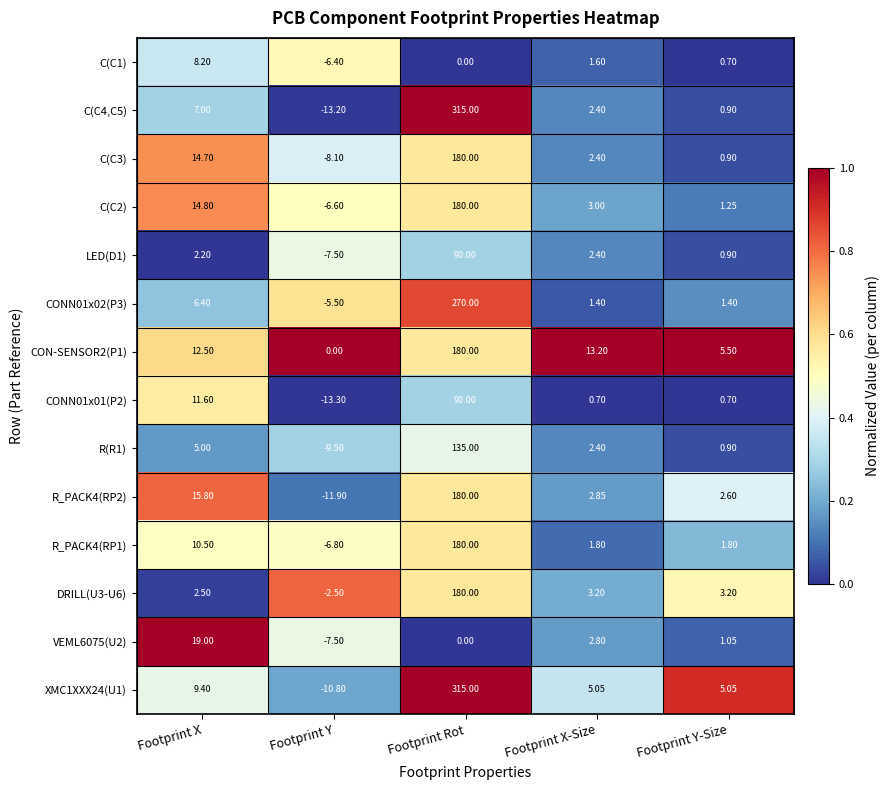

At which category is the sum across all series the highest?

Footprint Rot